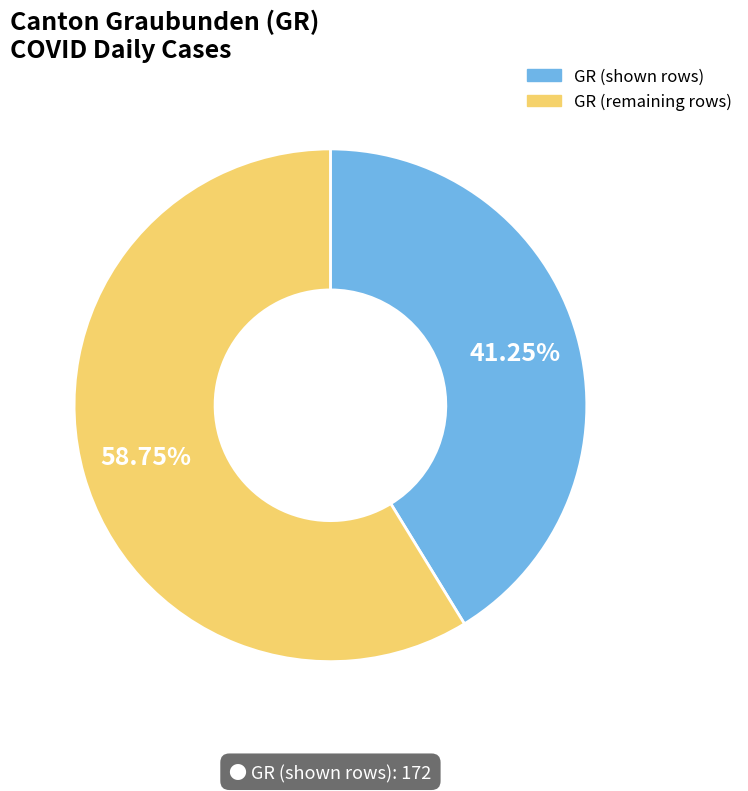

Does any single category account for the majority?

Yes